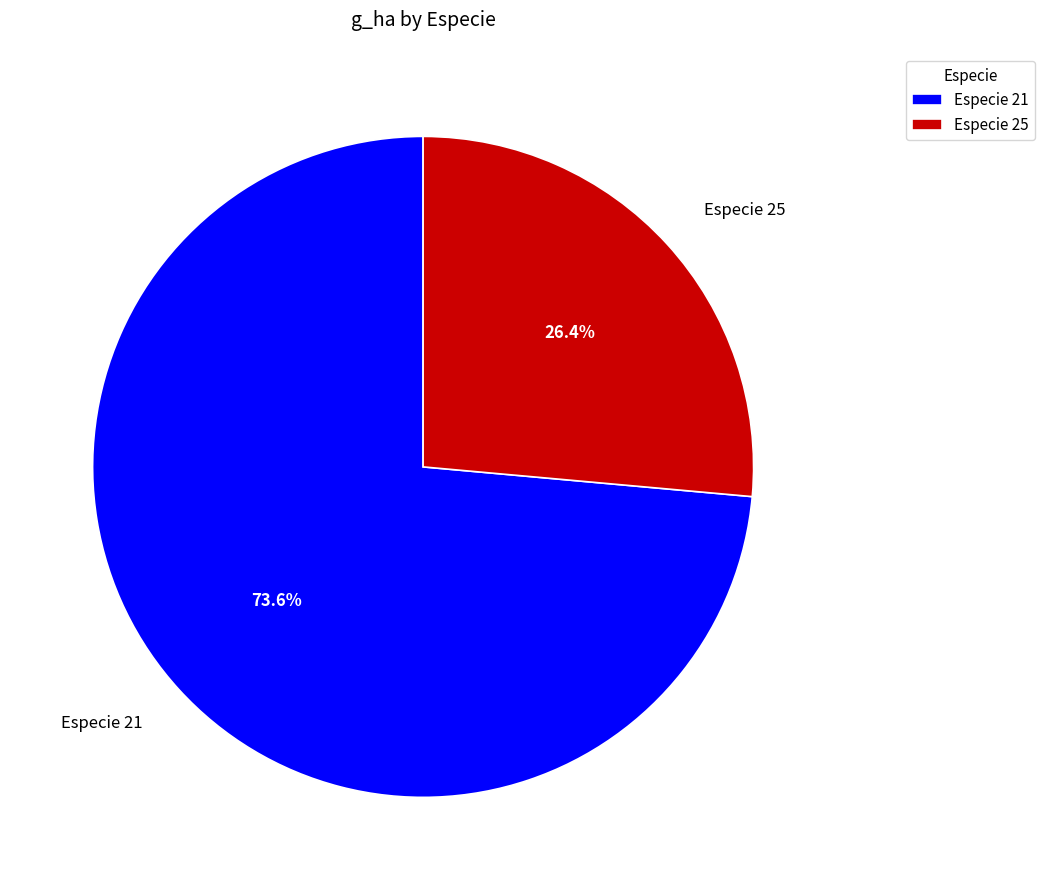

Which category has the biggest portion of the pie?

Especie 21